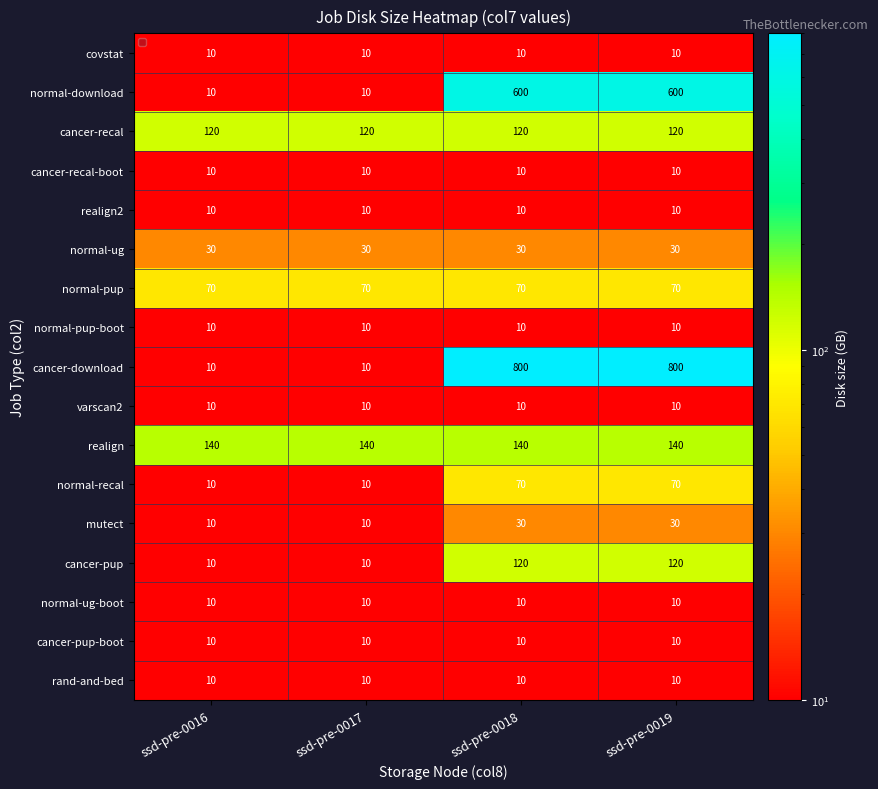

What is the total value across all series at ssd-pre-0016?

490